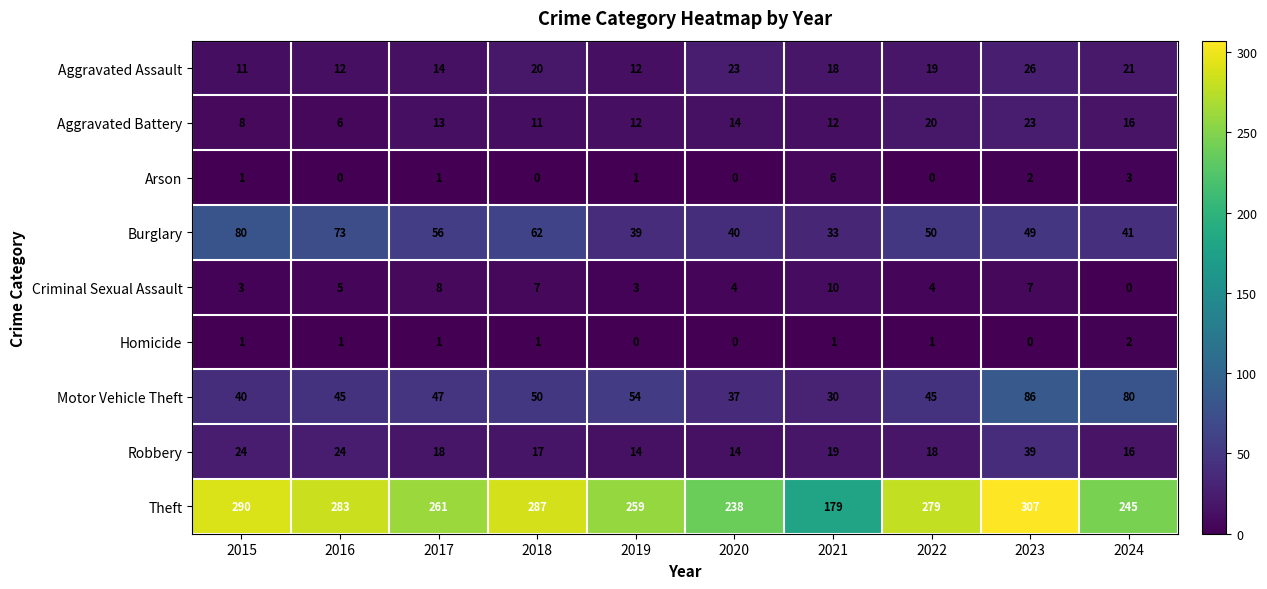

What is the spread (max minus min) of values at 2022?

279